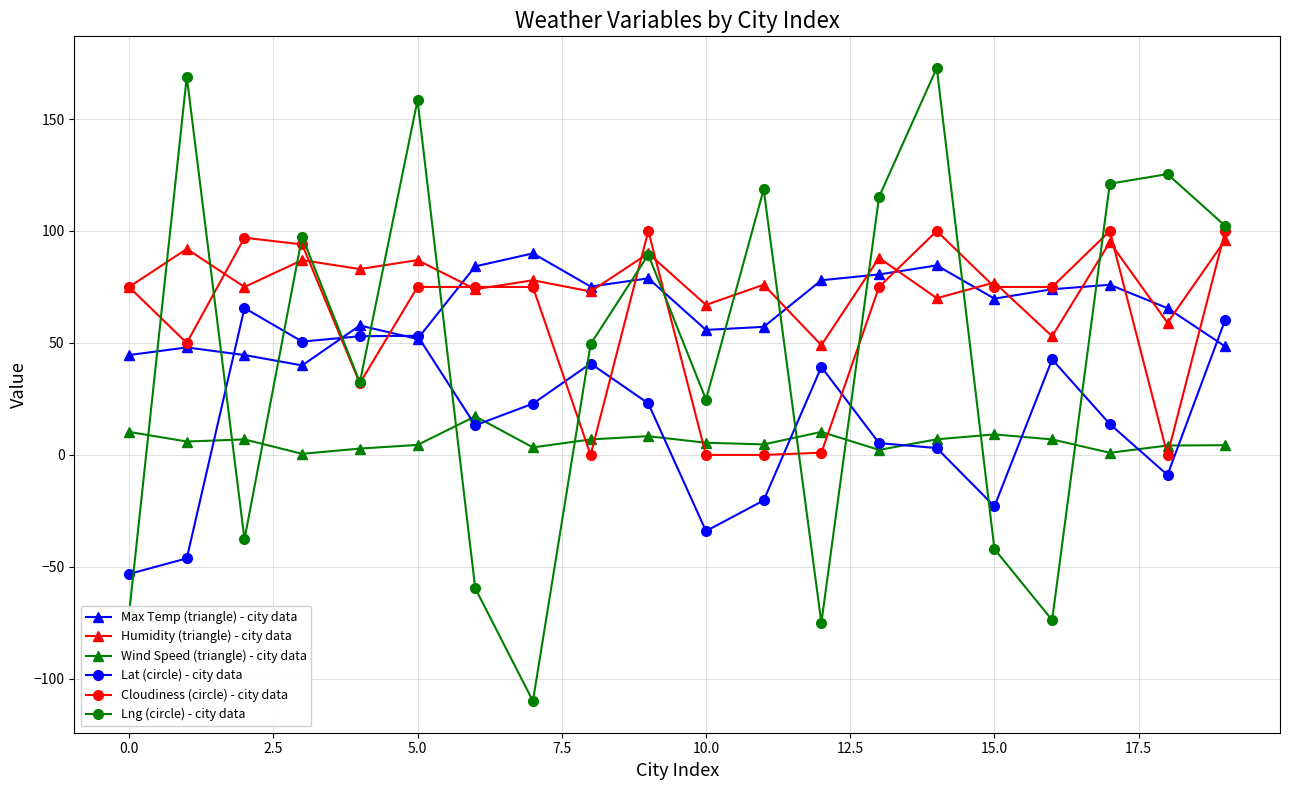

Rank the series by their maximum value, from highest to lowest.

Lng (circle) - city data, Cloudiness (circle) - city data, Humidity (triangle) - city data, Max Temp (triangle) - city data, Lat (circle) - city data, Wind Speed (triangle) - city data